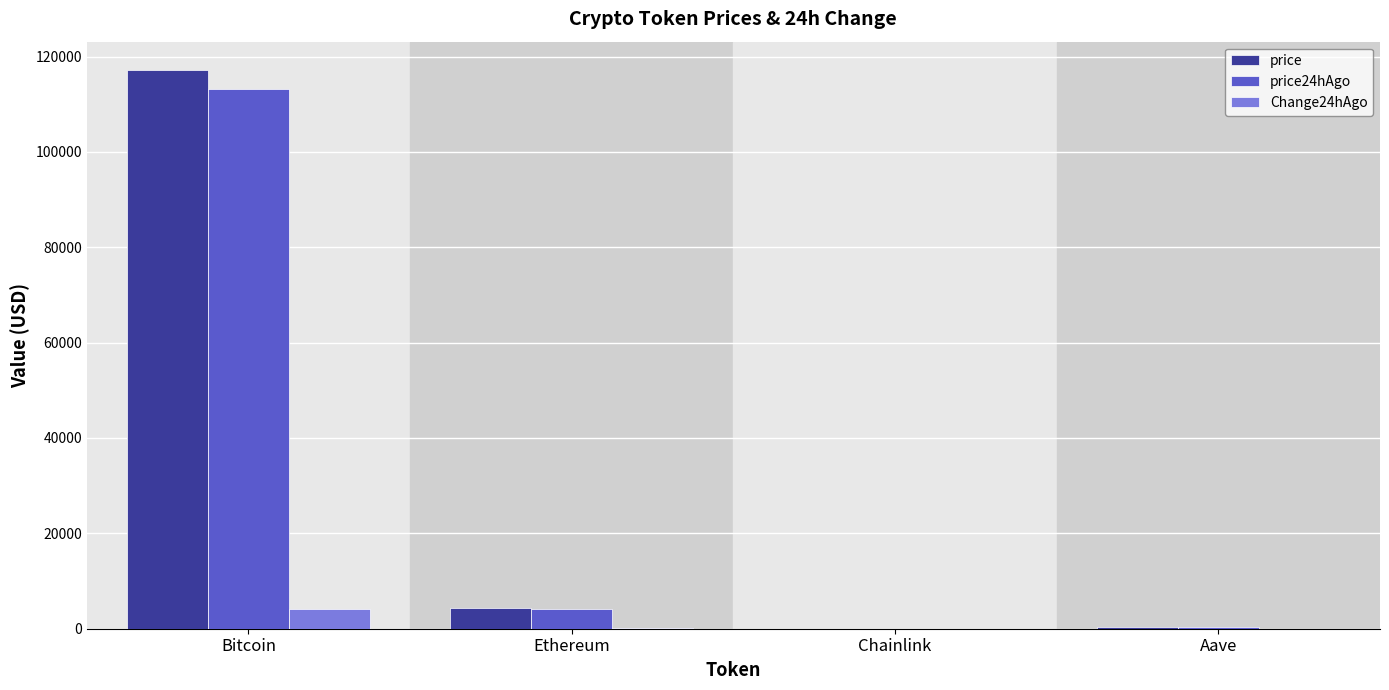

Which category has the highest value in the price series?

Bitcoin